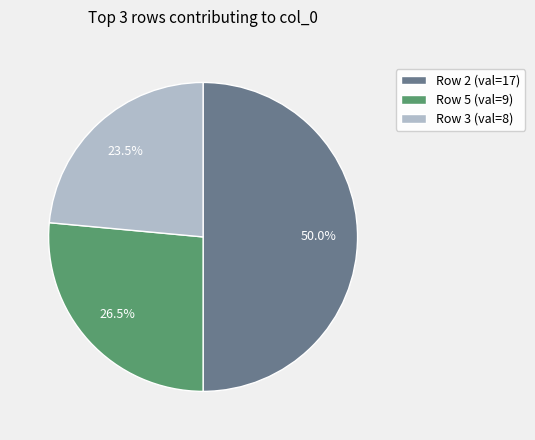

Combined, what portion of the pie is Row 3 (val=8) and Row 5 (val=9)?

50.0%